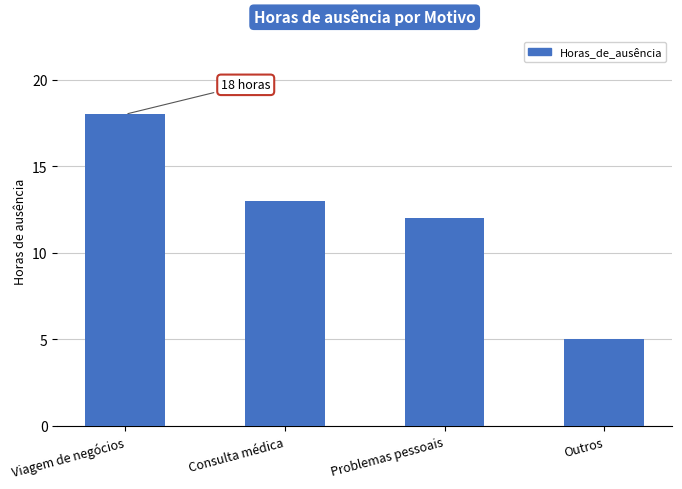

What is the difference between the maximum and minimum values?

13